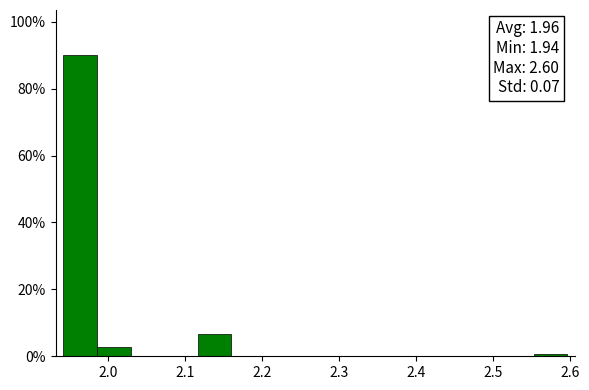

Which range on the x-axis has the tallest bar?

1.94 to 1.99